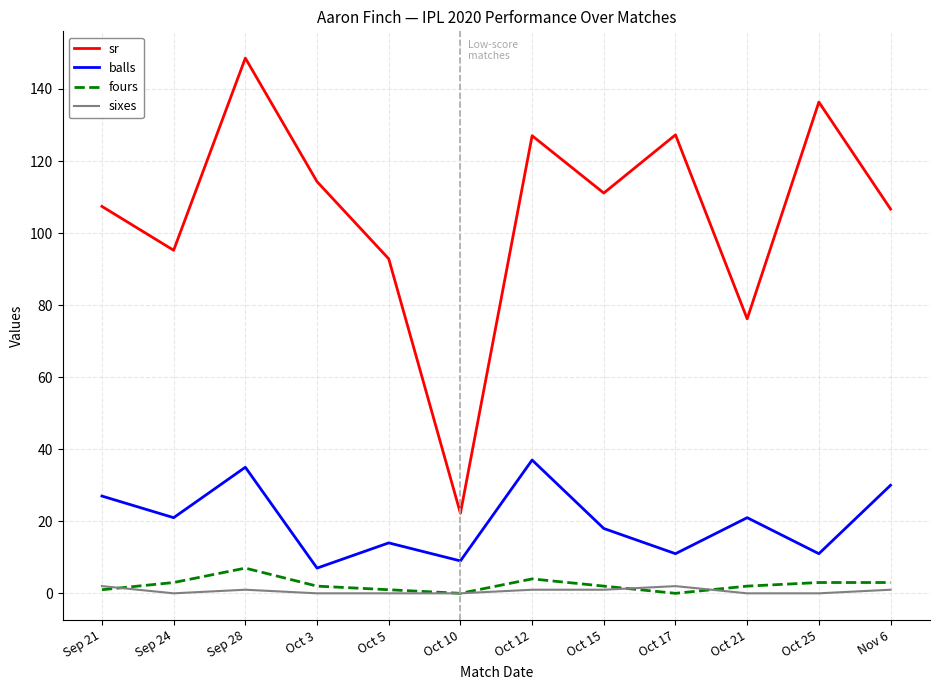

Which series changed the most between Sep 21 and Oct 21?

sr